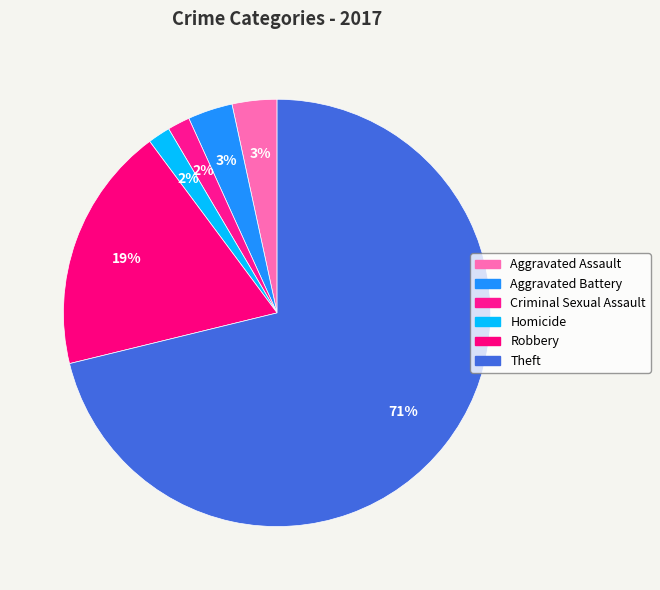

True or false: Aggravated Battery accounts for 3% of the total.

True